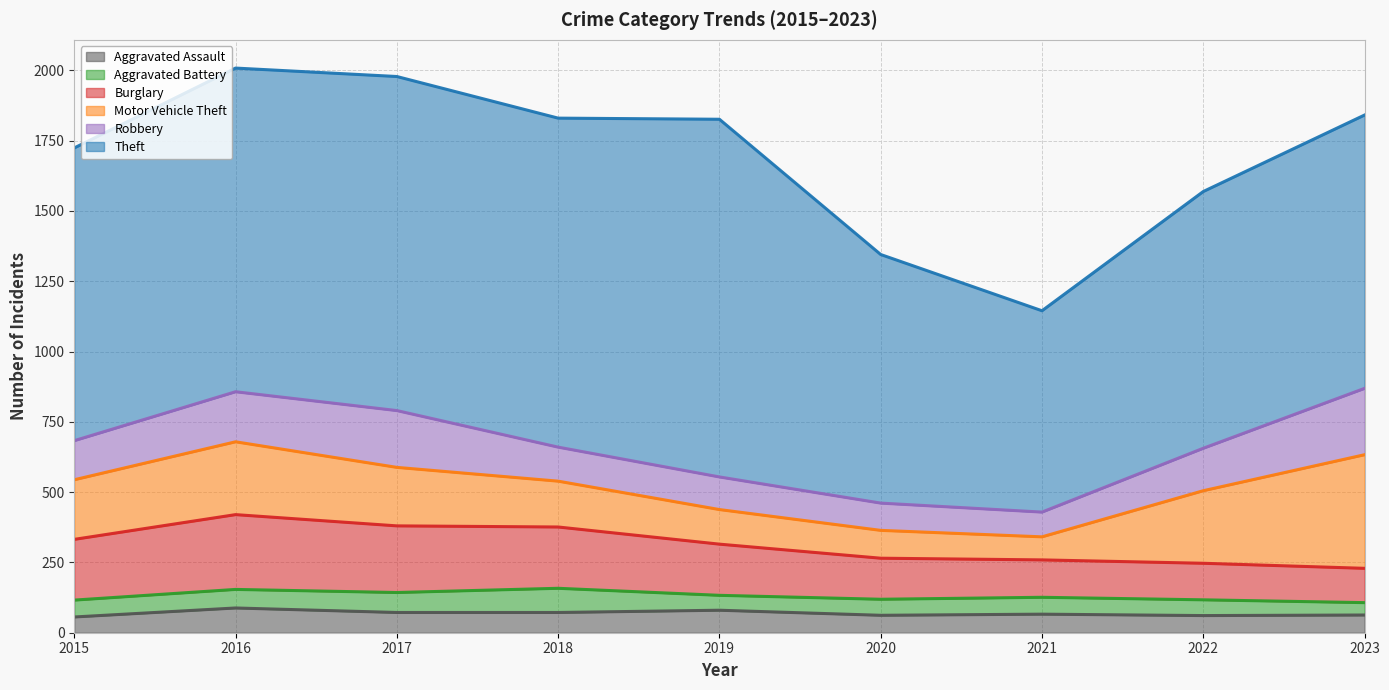

True or false: Motor Vehicle Theft and Aggravated Battery cross at least once.

False